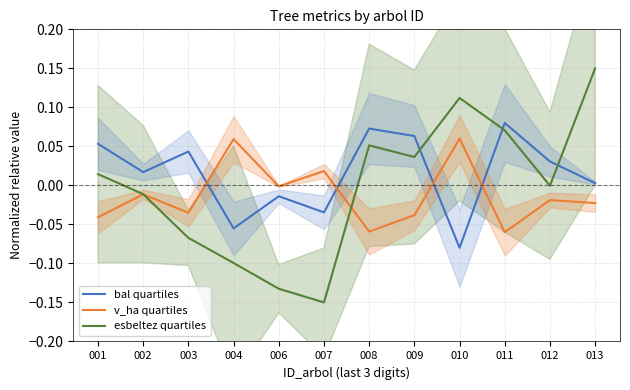

What is the value of the bal quartiles point at the 9th from the left?

-0.1